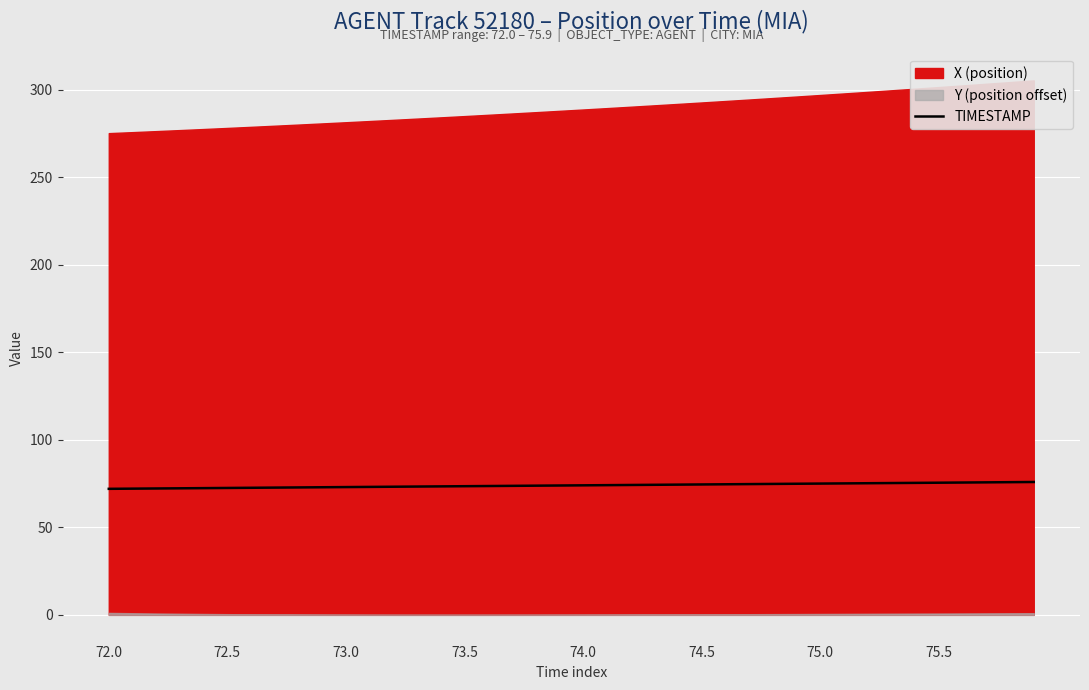

What is the average value?

74.0